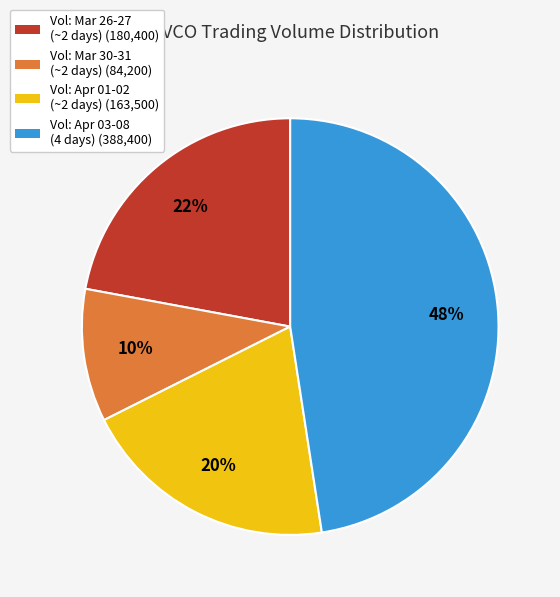

What is the ratio of the value at Vol: Apr 03-08 (4 days) (388,400) to the value at Vol: Mar 26-27 (~2 days) (180,400)?

2.2